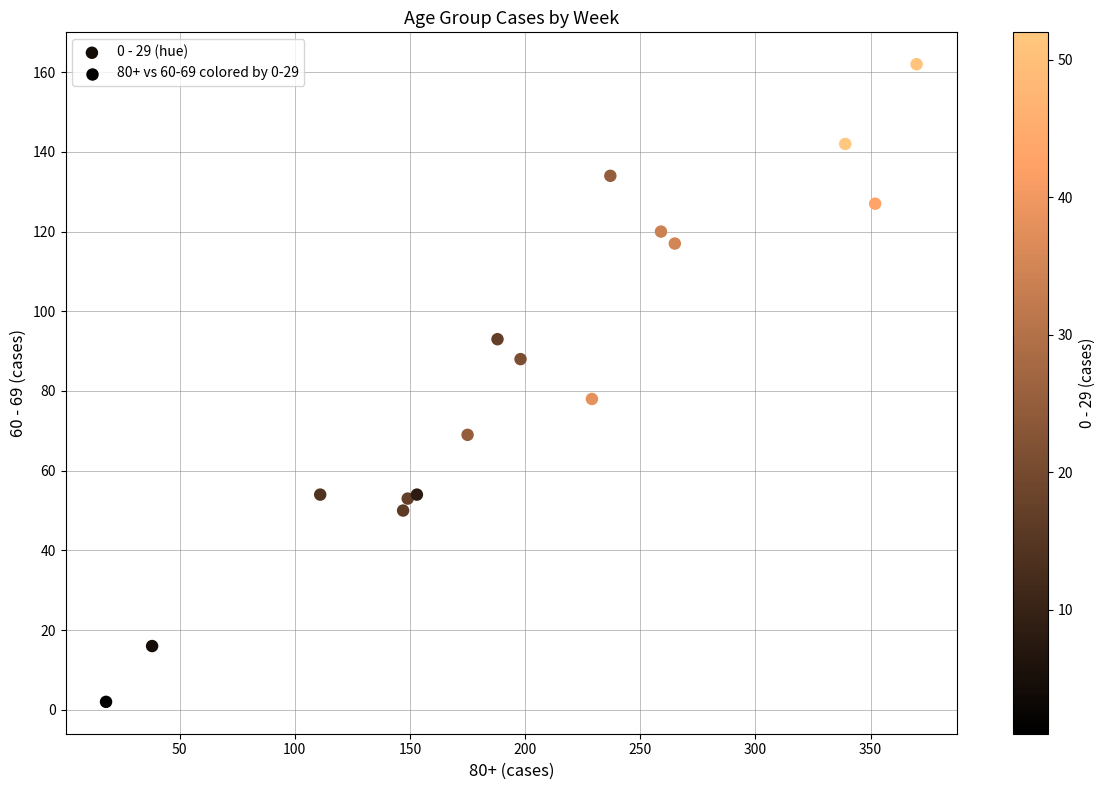

What is the range of X values (max minus min)?

352